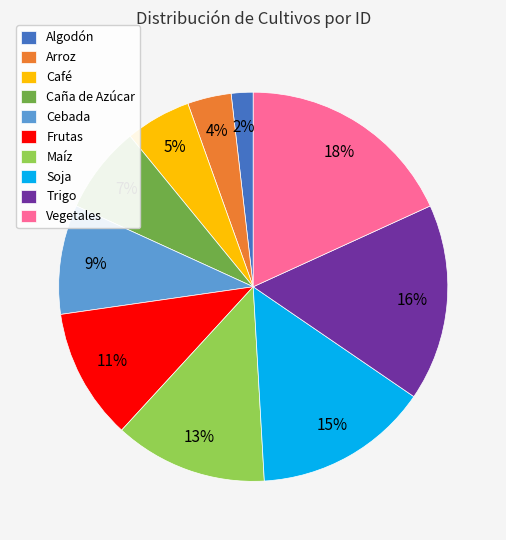

True or false: Trigo accounts for 16% of the total.

True